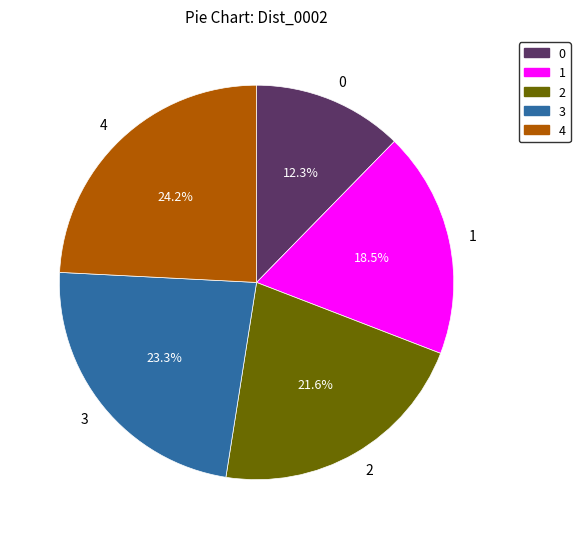

Which has a higher value, 3 or 1?

3